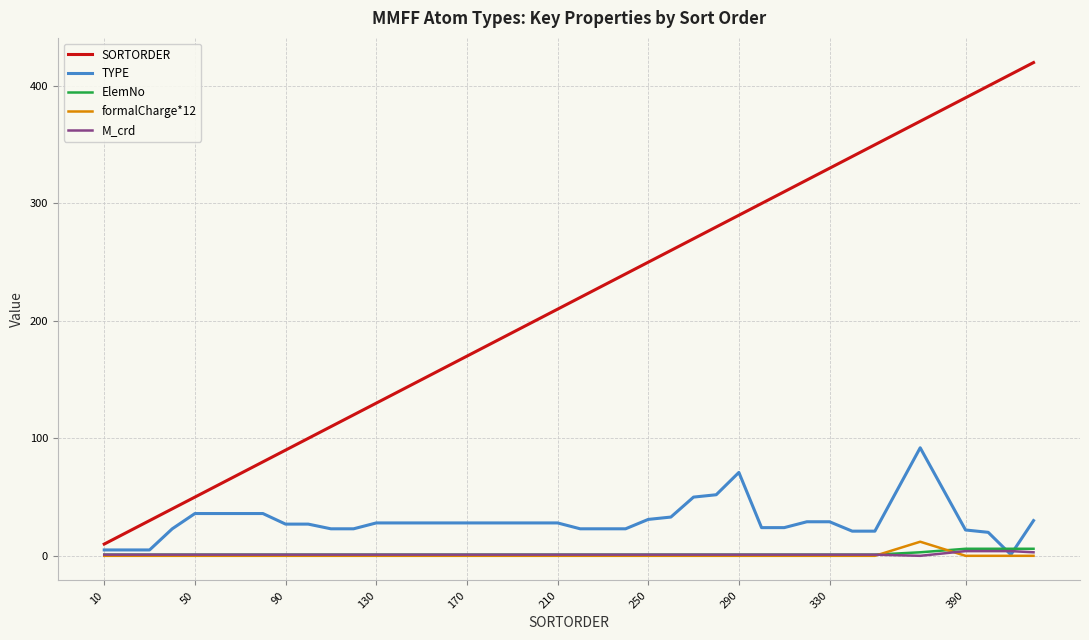

Count the number of data series in this chart.

5